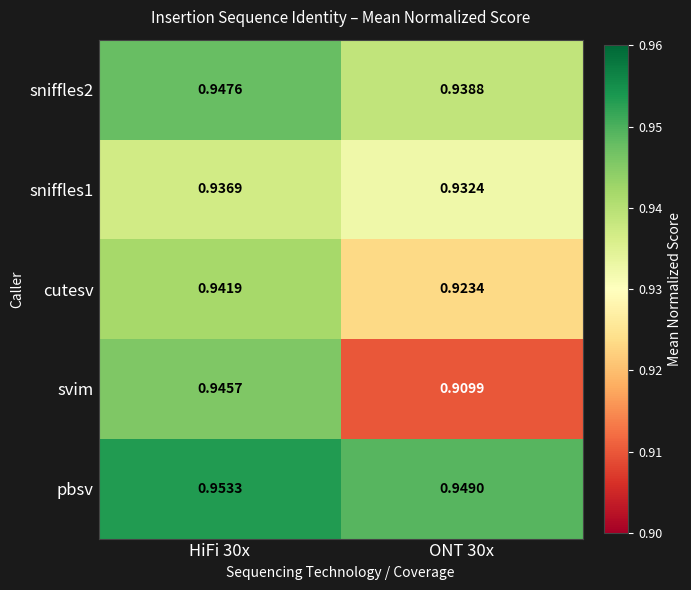

What is the total value across all series at ONT 30x?

4.7